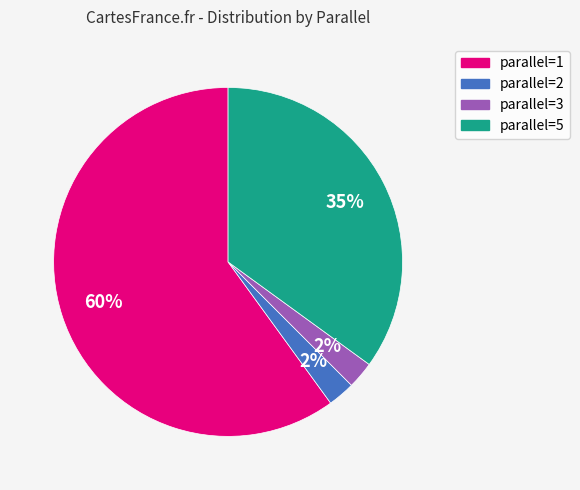

Is there any slice that represents more than half of the pie?

Yes